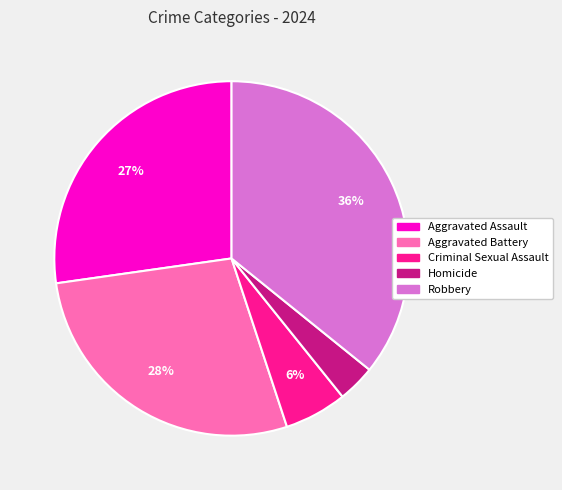

Is there a majority slice in this chart?

No